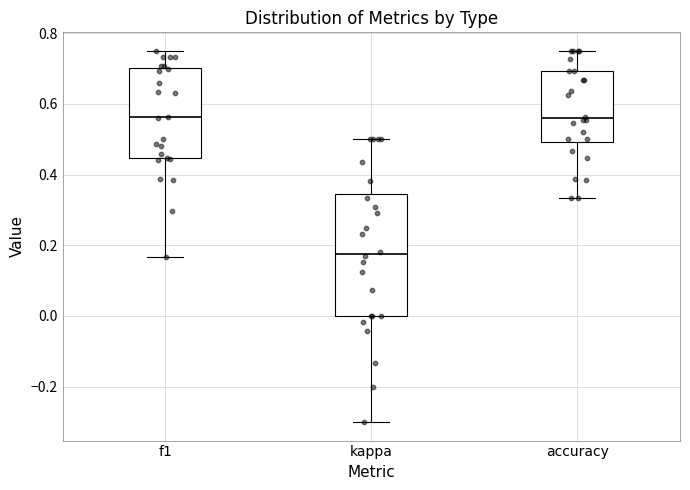

Which box has the lowest median line?

kappa